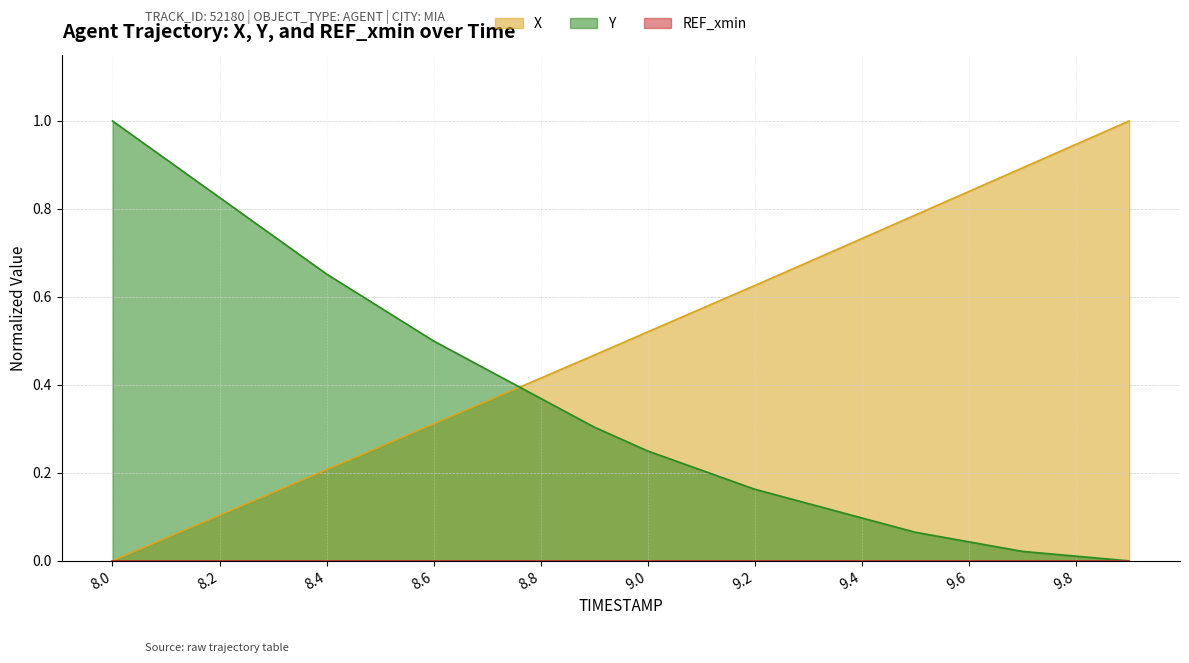

At which label is Y closest to 0?

9.9